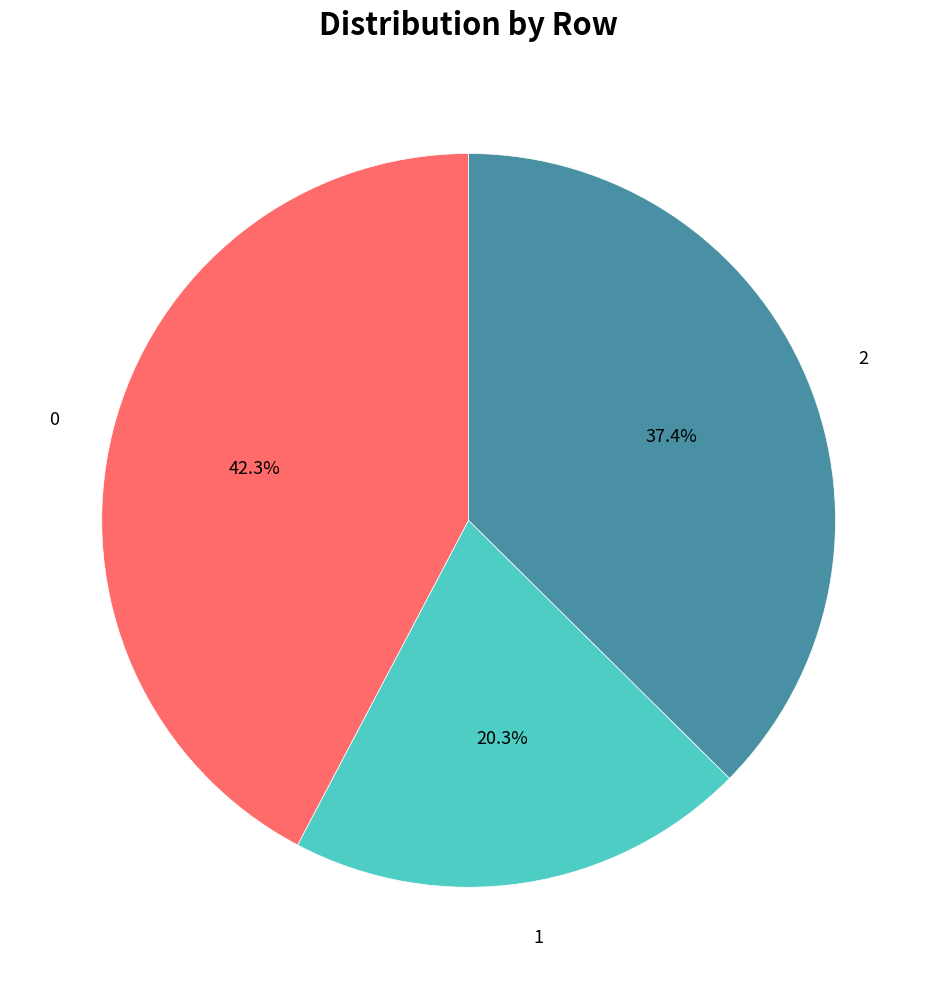

Is there any slice that represents more than half of the pie?

No